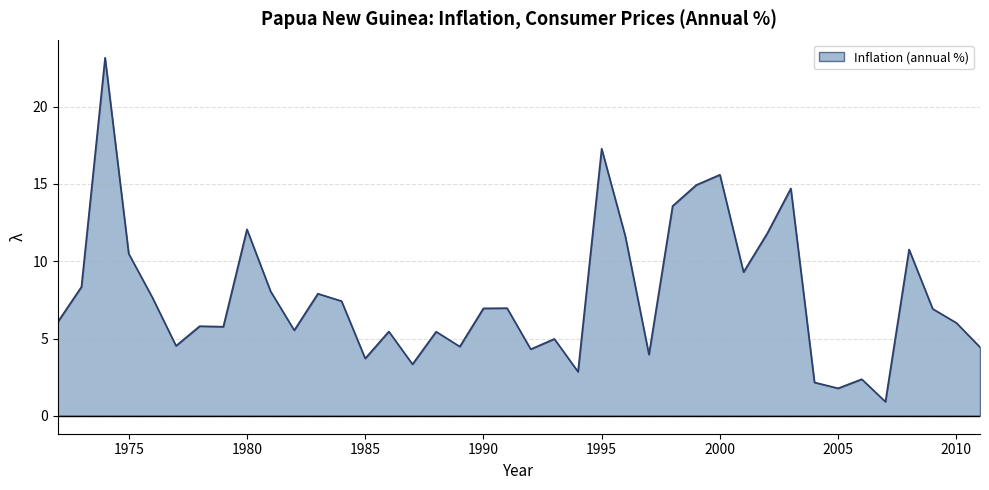

What is the greatest value displayed?

23.2